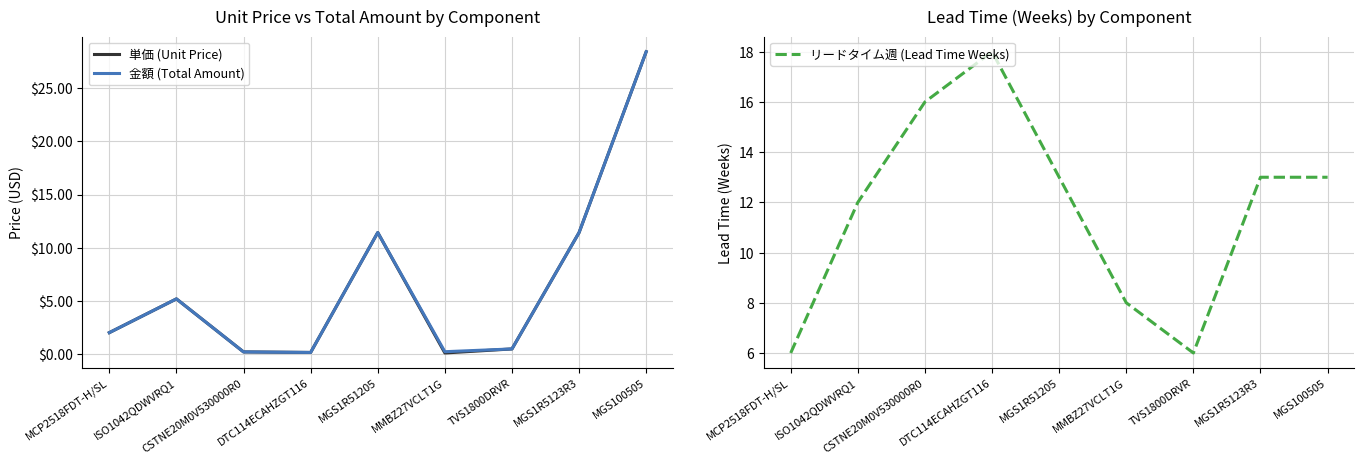

How many data points does each series have?

9